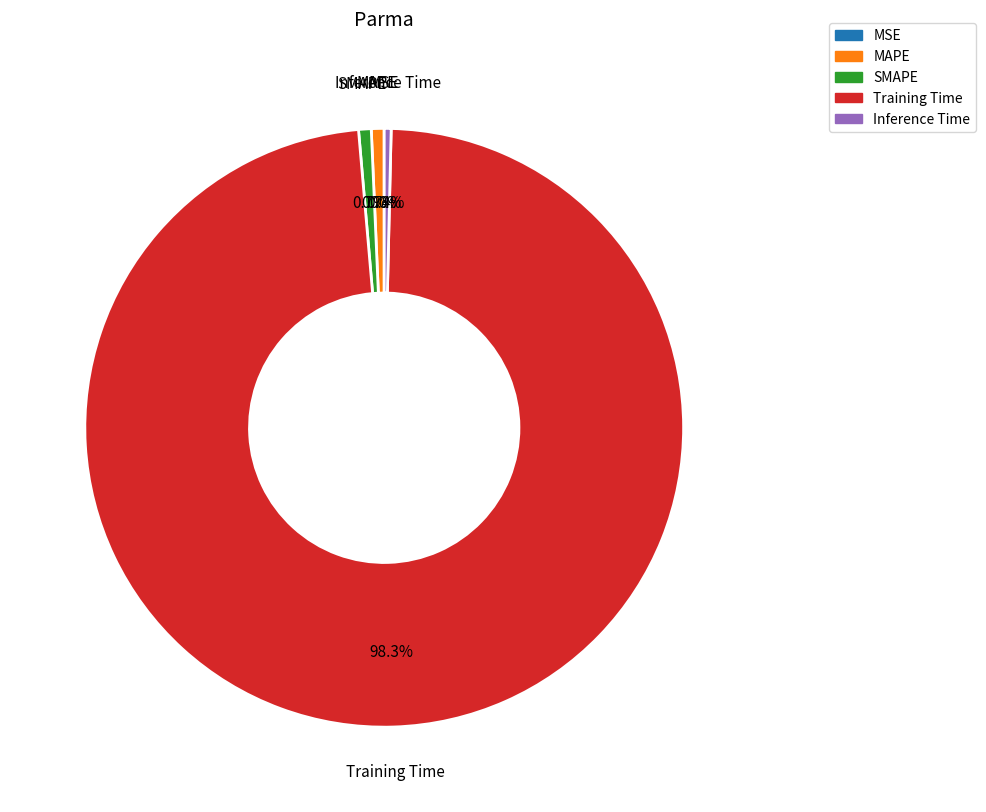

Which slice is the largest?

Training Time